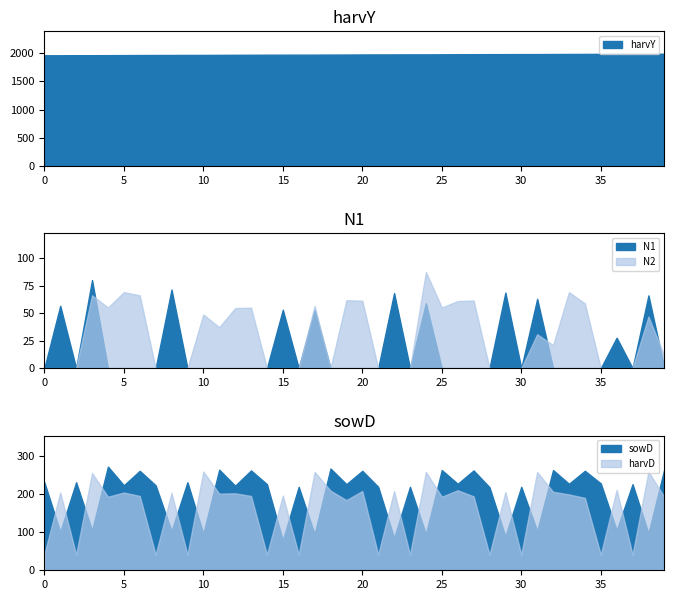

What is the maximum value for harvY?

1989